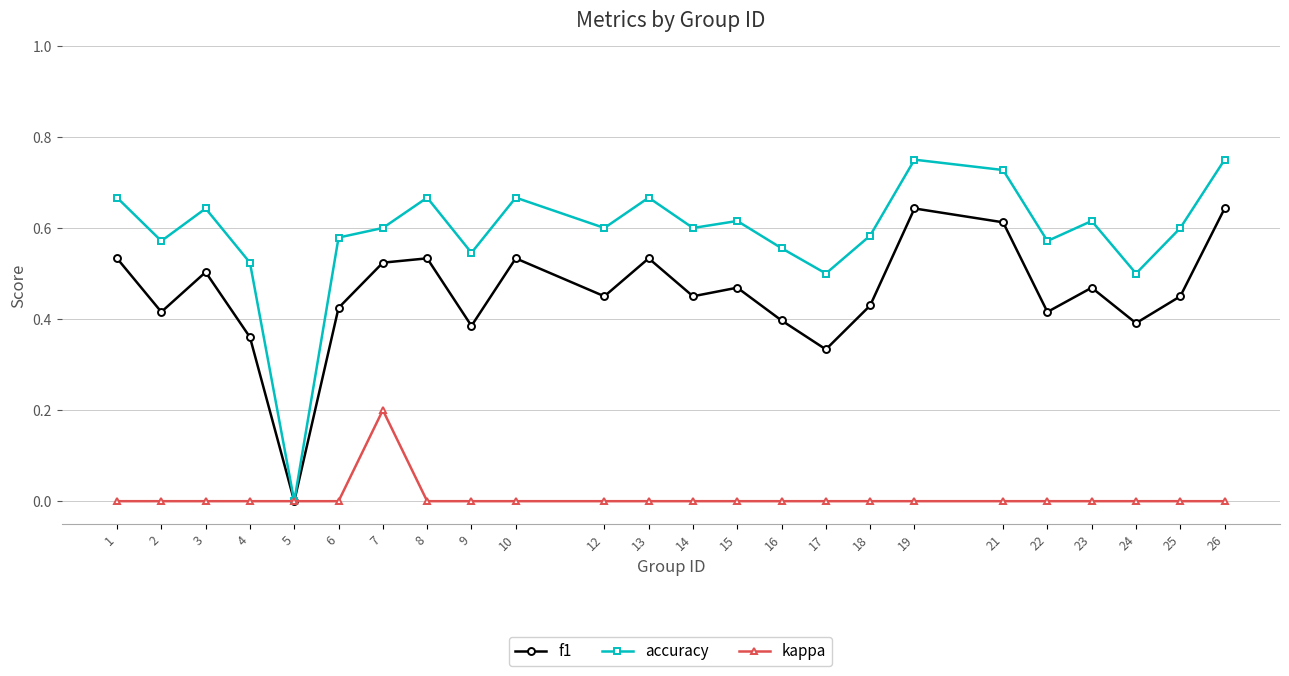

Is the value of f1 at 17 greater than the value of kappa at 4?

Yes